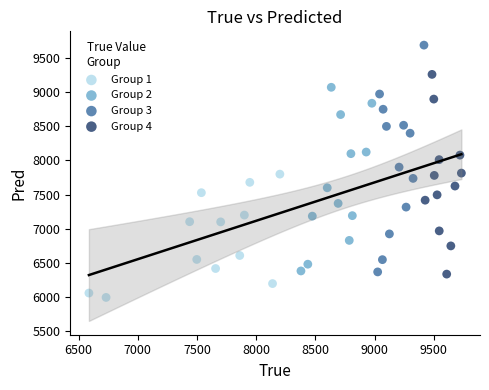

Which series reaches the maximum Y coordinate?

Group 3